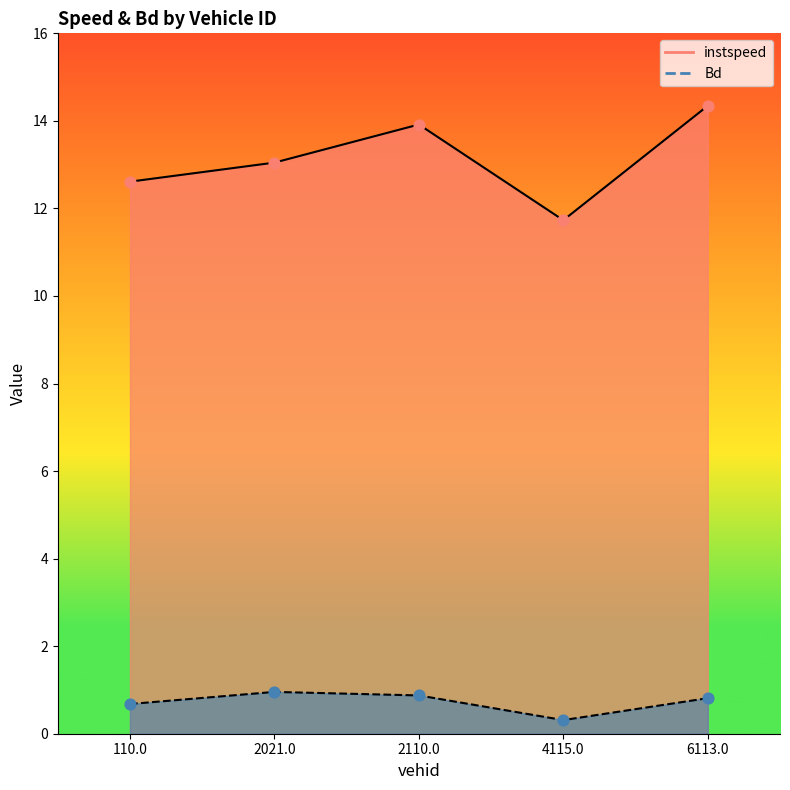

Which series contains the highest Y value?

instspeed